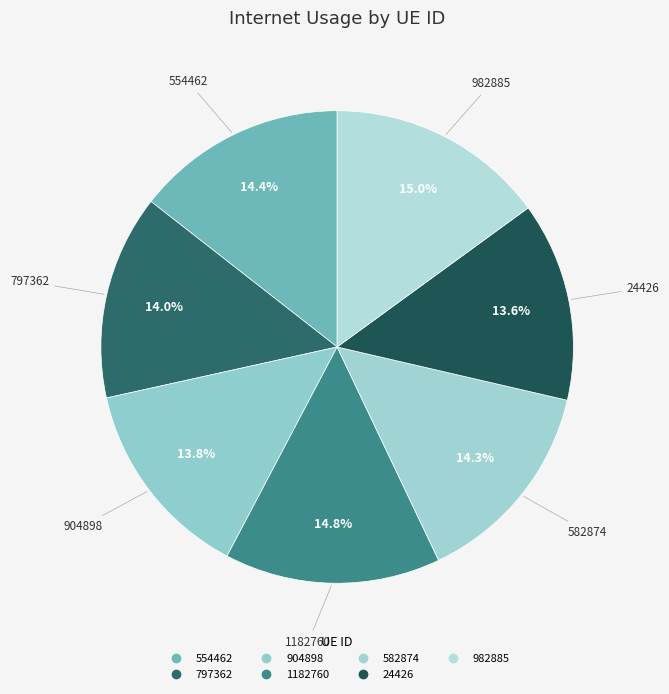

How many slices are in this pie chart?

7